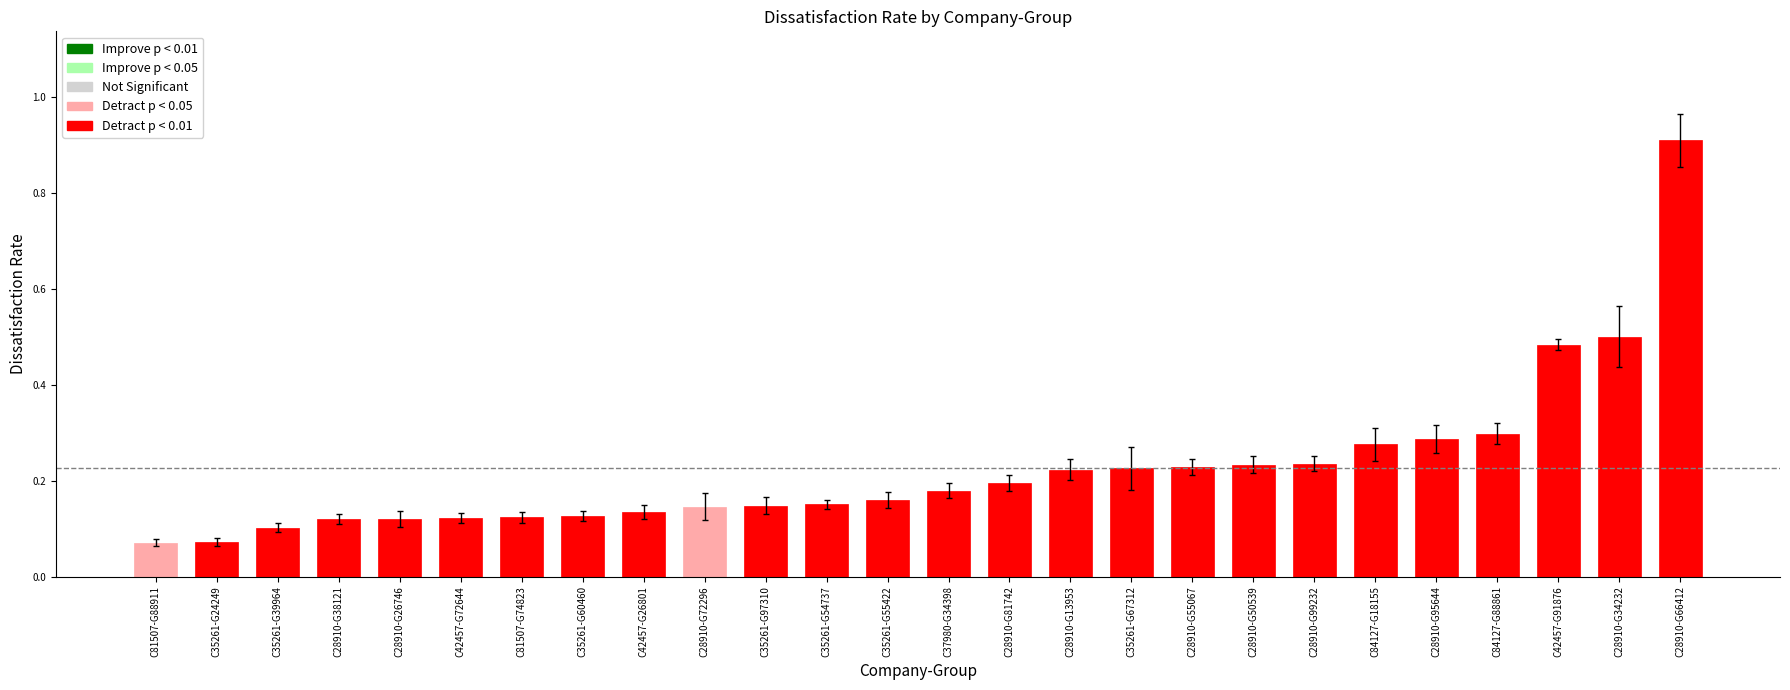

Does the chart contain any negative values?

No